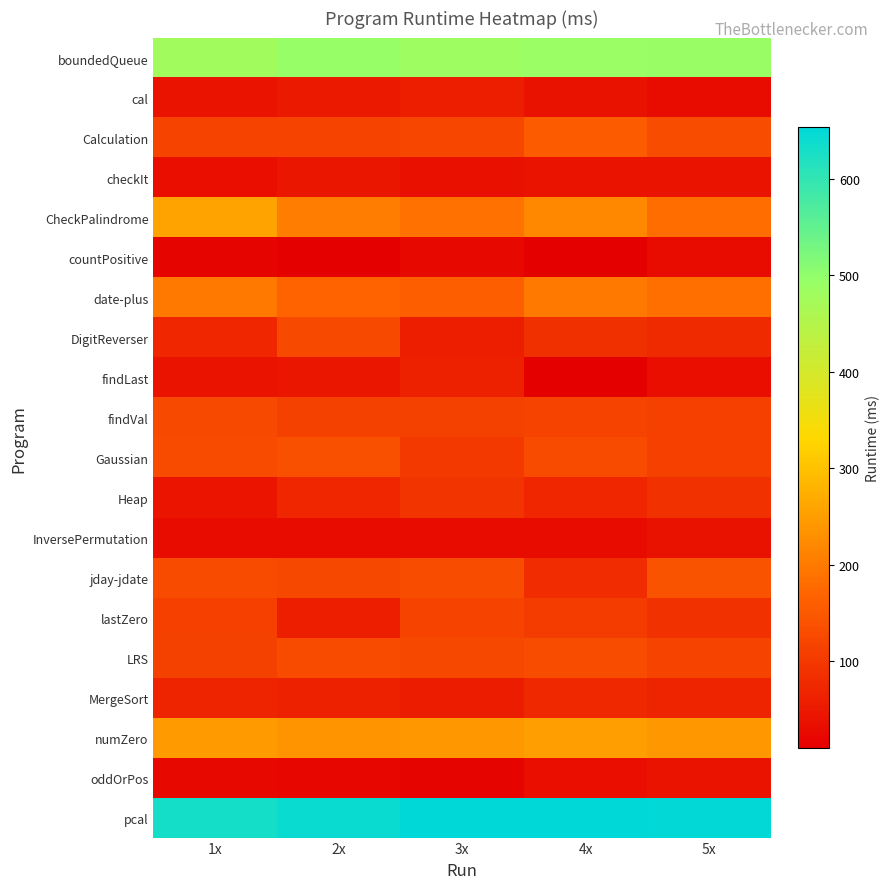

What is the greatest value displayed?

653.6